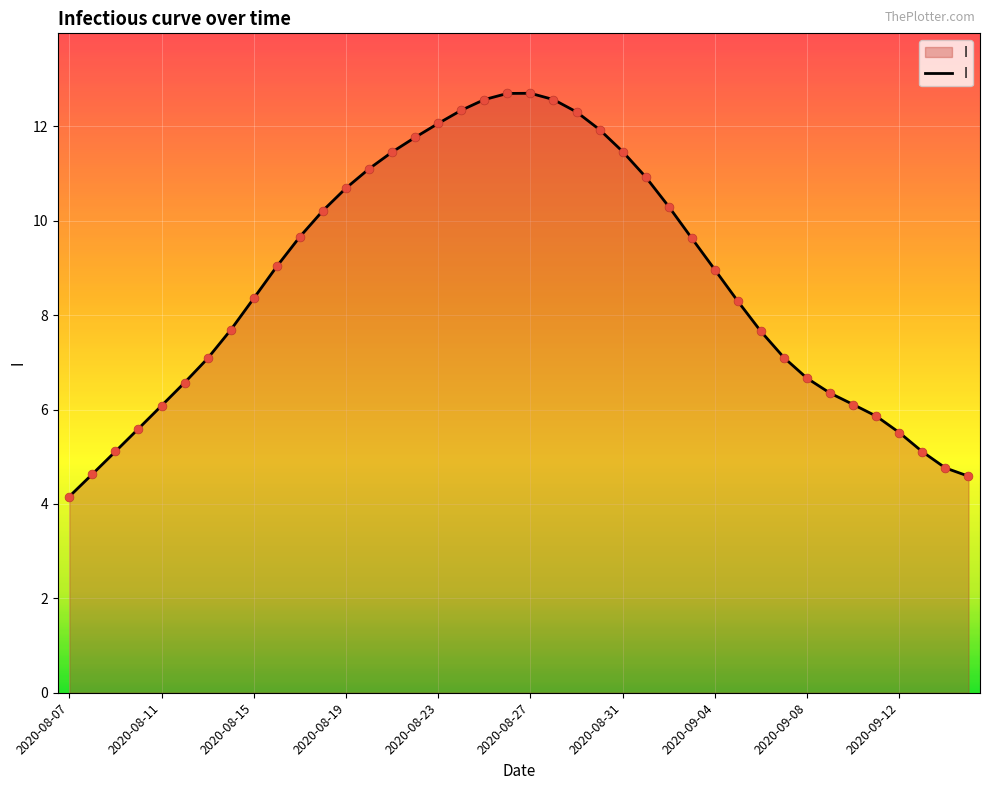

What is the difference between the maximum and minimum values?

8.5